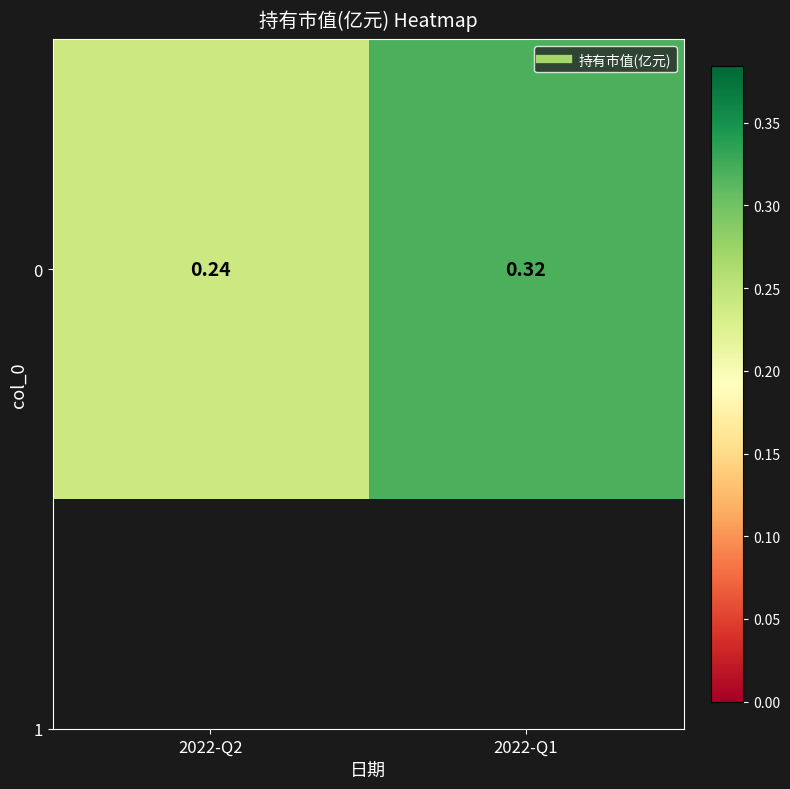

Count the number of categories in the chart.

2